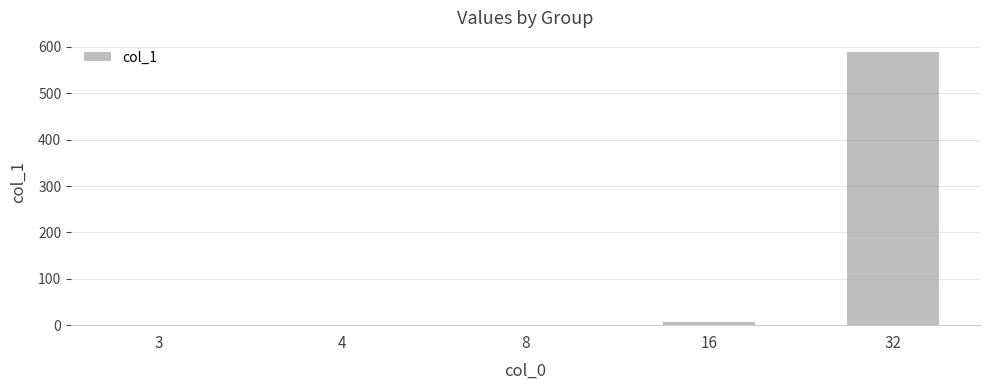

Which label corresponds to the largest value in the chart?

32